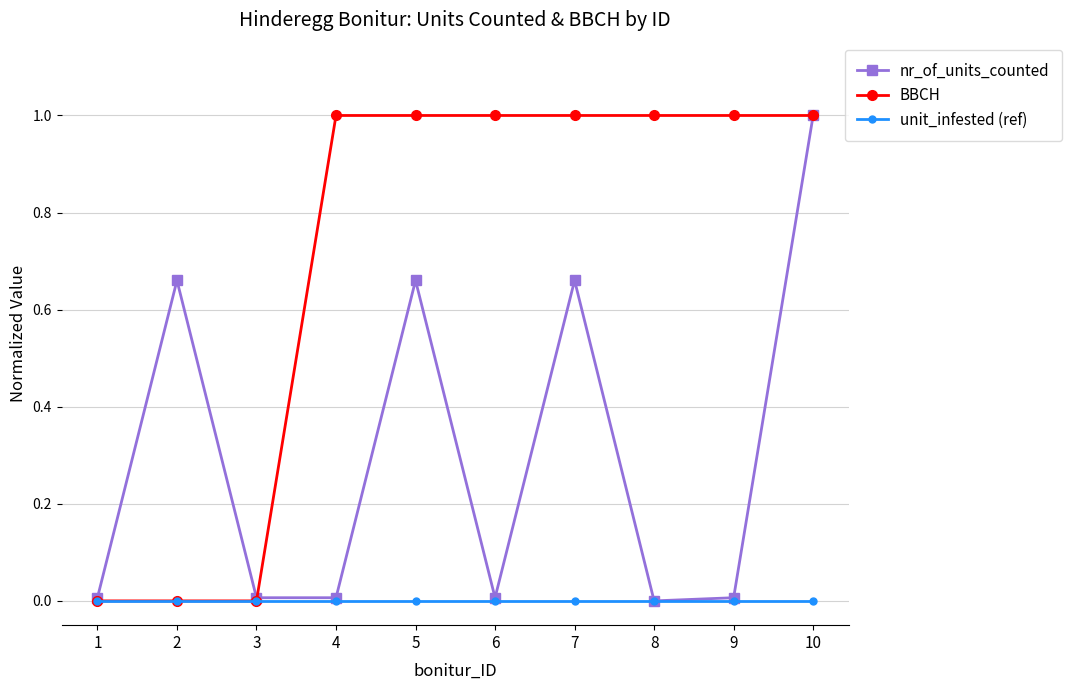

At which category is the sum across all series the highest?

10